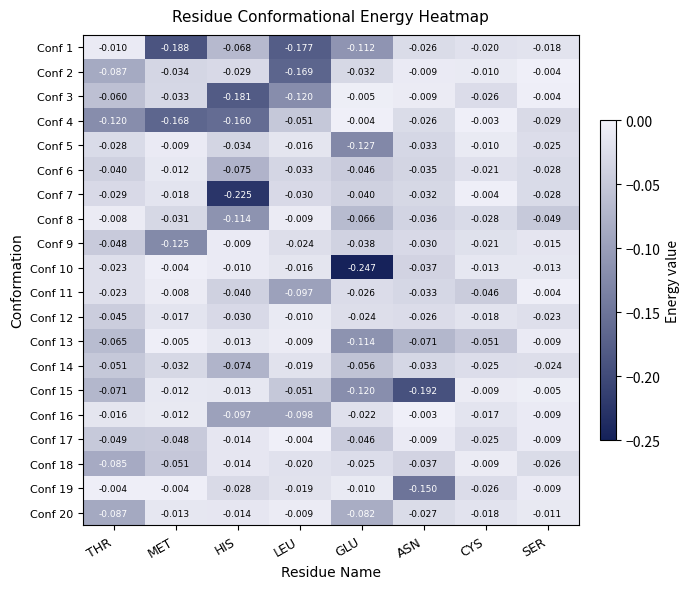

Which series has the largest total across all categories?

Conf 12